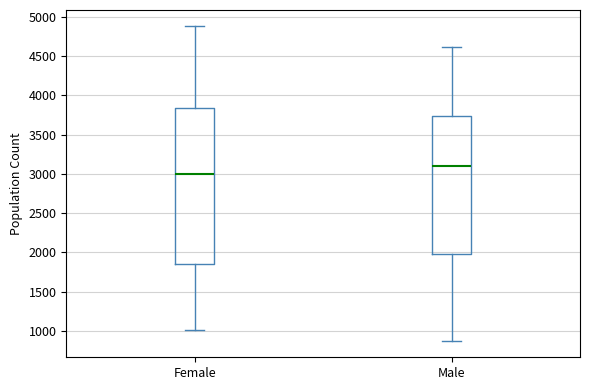

Reading left to right, transcribe this box plot: for each box, give where its median line is, the range the box spans, and where its two whiskers end, as read against the y-axis. The values are not printed on the chart, so give them approximately, as read against the axis.

Female: median 3000, box 1850 to 3850, whiskers 1000 to 4900
Male: median 3100, box 2000 to 3750, whiskers 850 to 4600